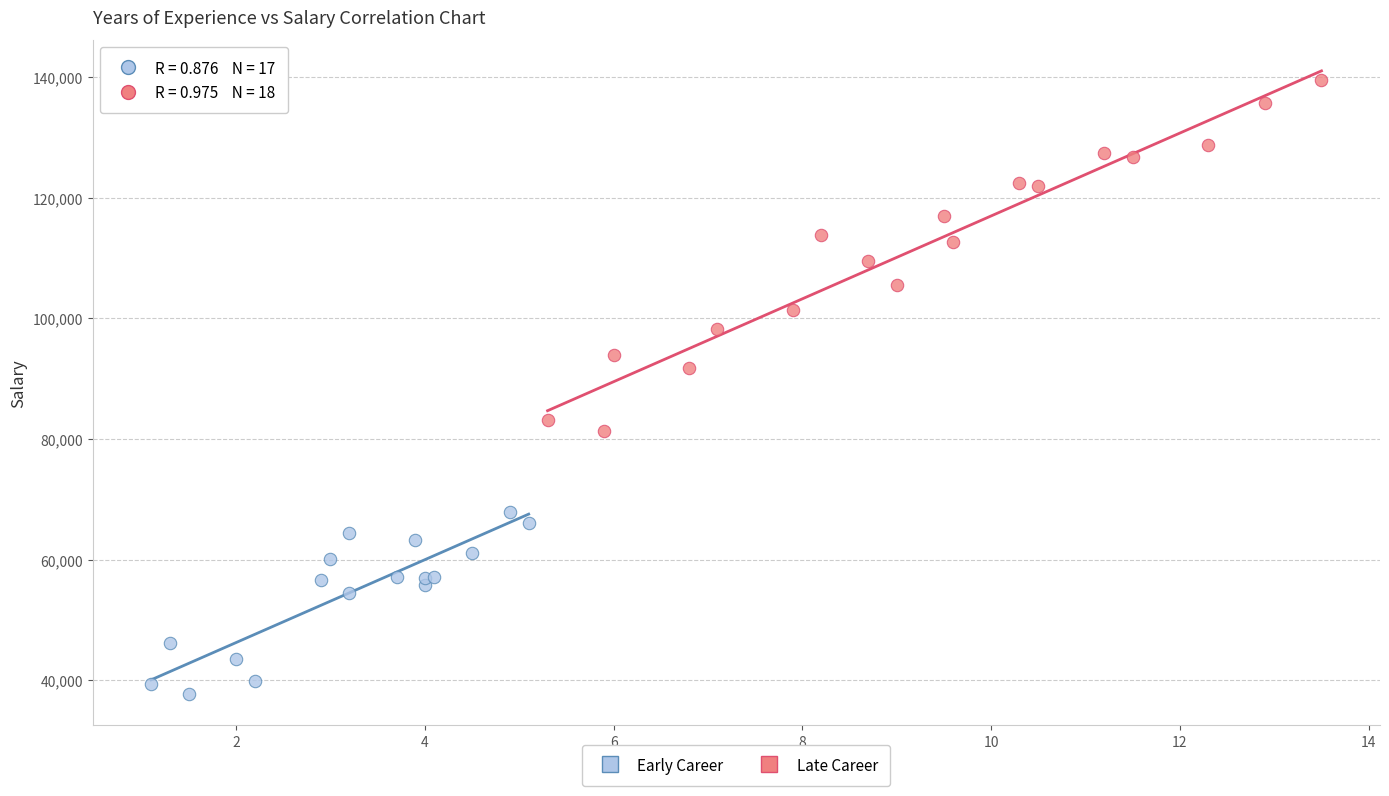

Which series contains the highest Y value?

Late Career